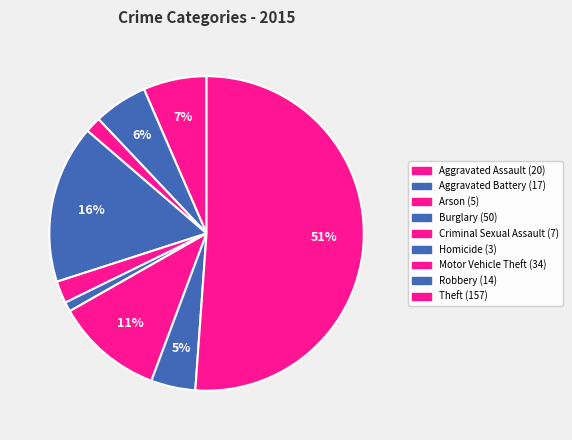

Which slice represents more than half of the pie?

Theft